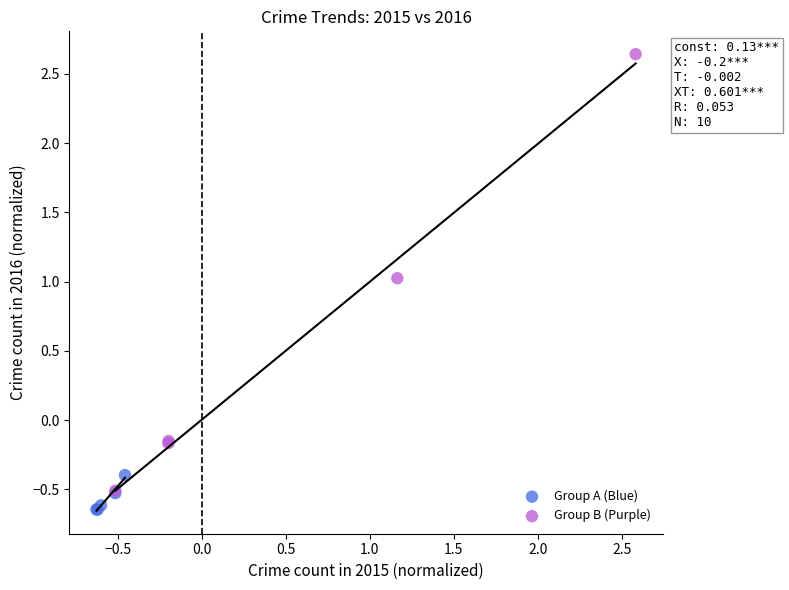

What are all the series names shown in the legend?

Group A (Blue), Group B (Purple)